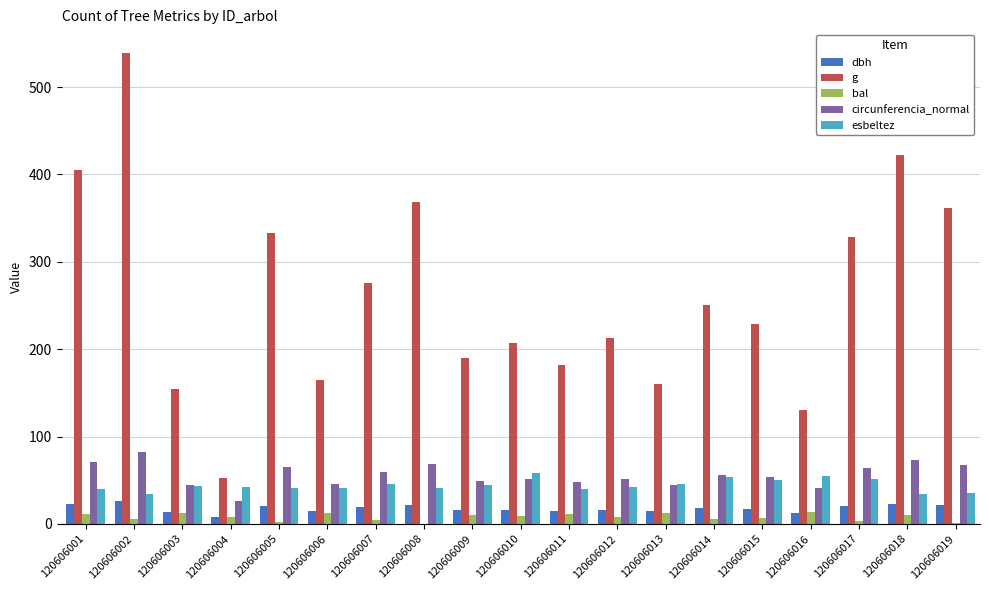

True or false: dbh has a value of 21.6 at 120606008.

True